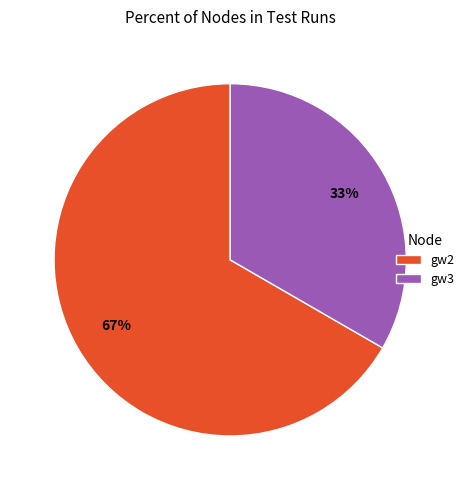

Approximately how many times larger is the value at gw2 compared to gw3?

2.0